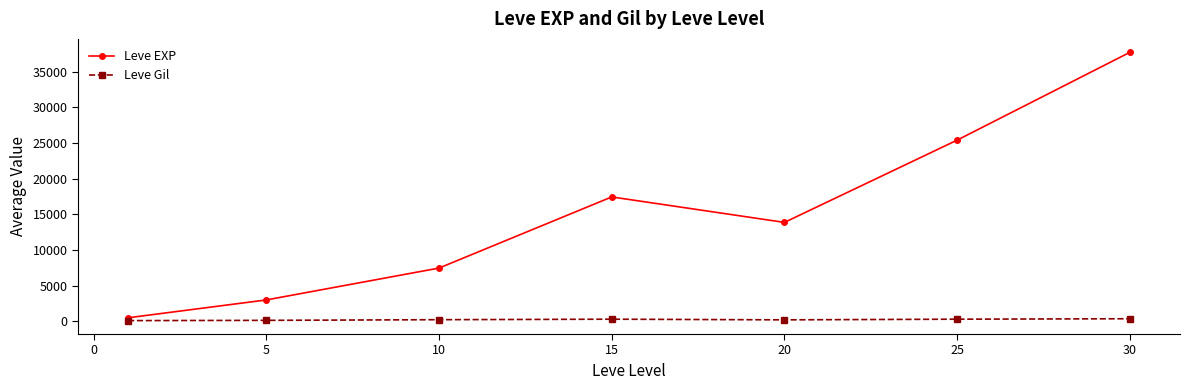

What is the greatest value displayed?

37715.0